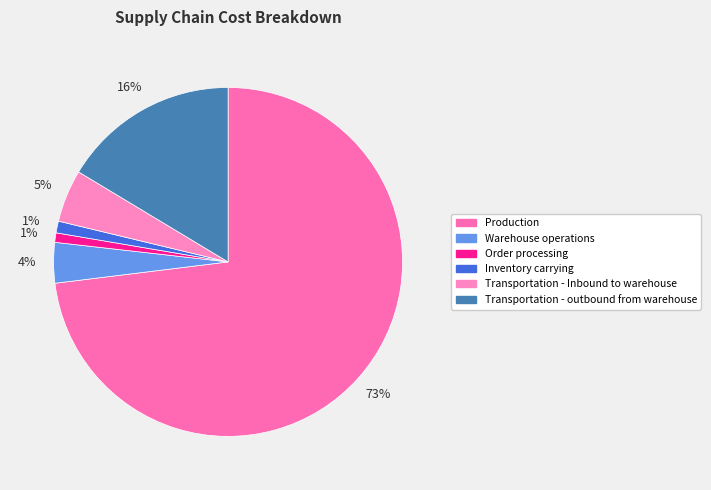

Count the number of slices in the pie.

6